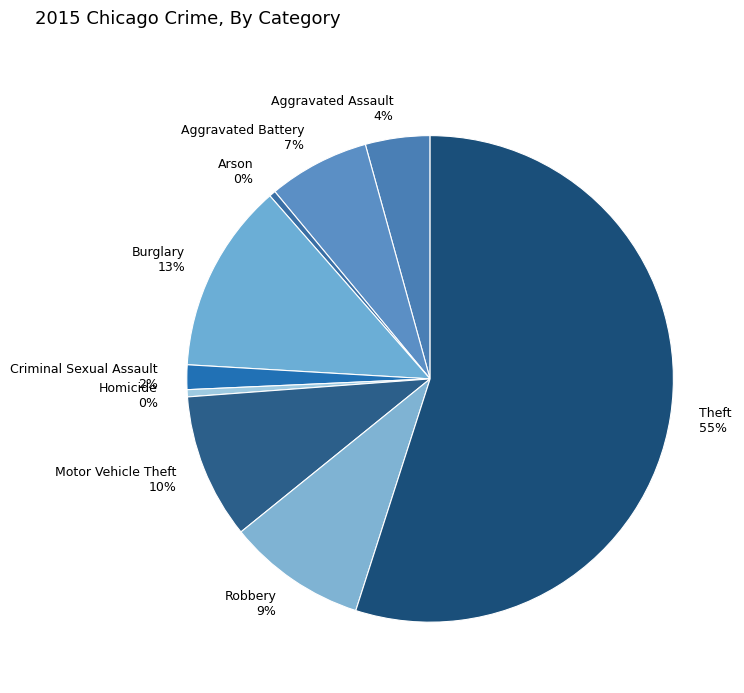

True or false: Burglary accounts for 13% of the total.

True